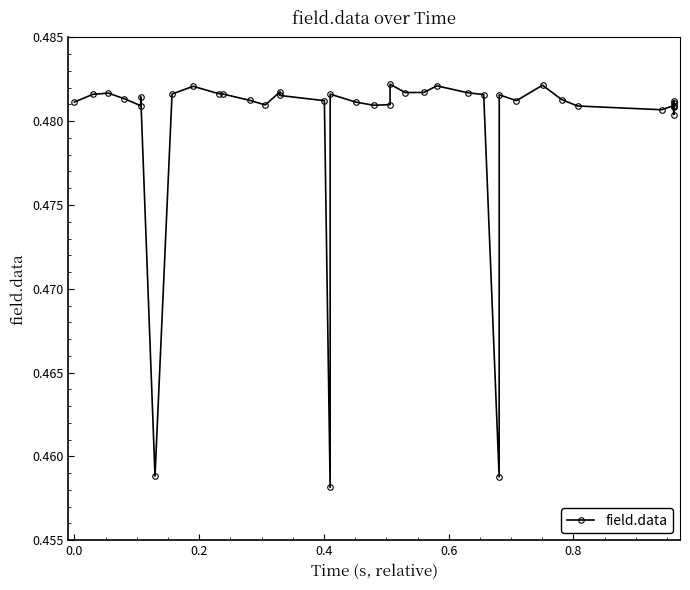

True or false: the data has more than 0 interior local peaks.

True